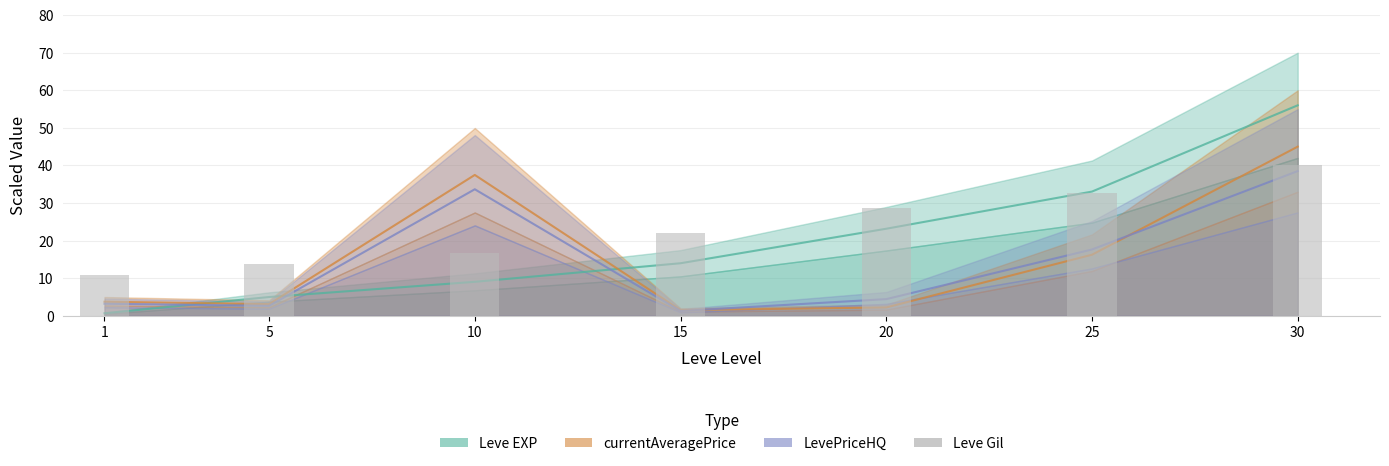

The chart shows a value of 67.8 at 30. True or false?

False